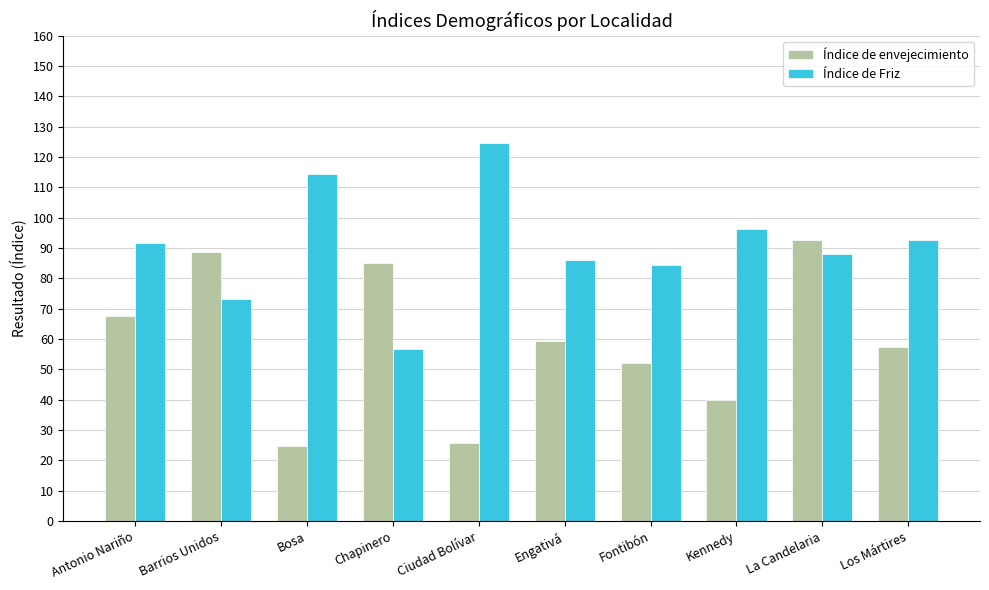

What is the sum of all Índice de Friz values?

908.0